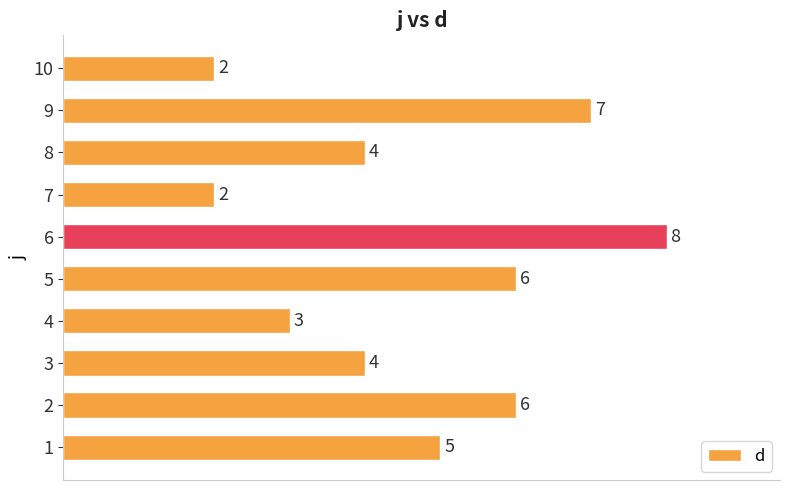

What is the difference between the maximum and minimum values?

6